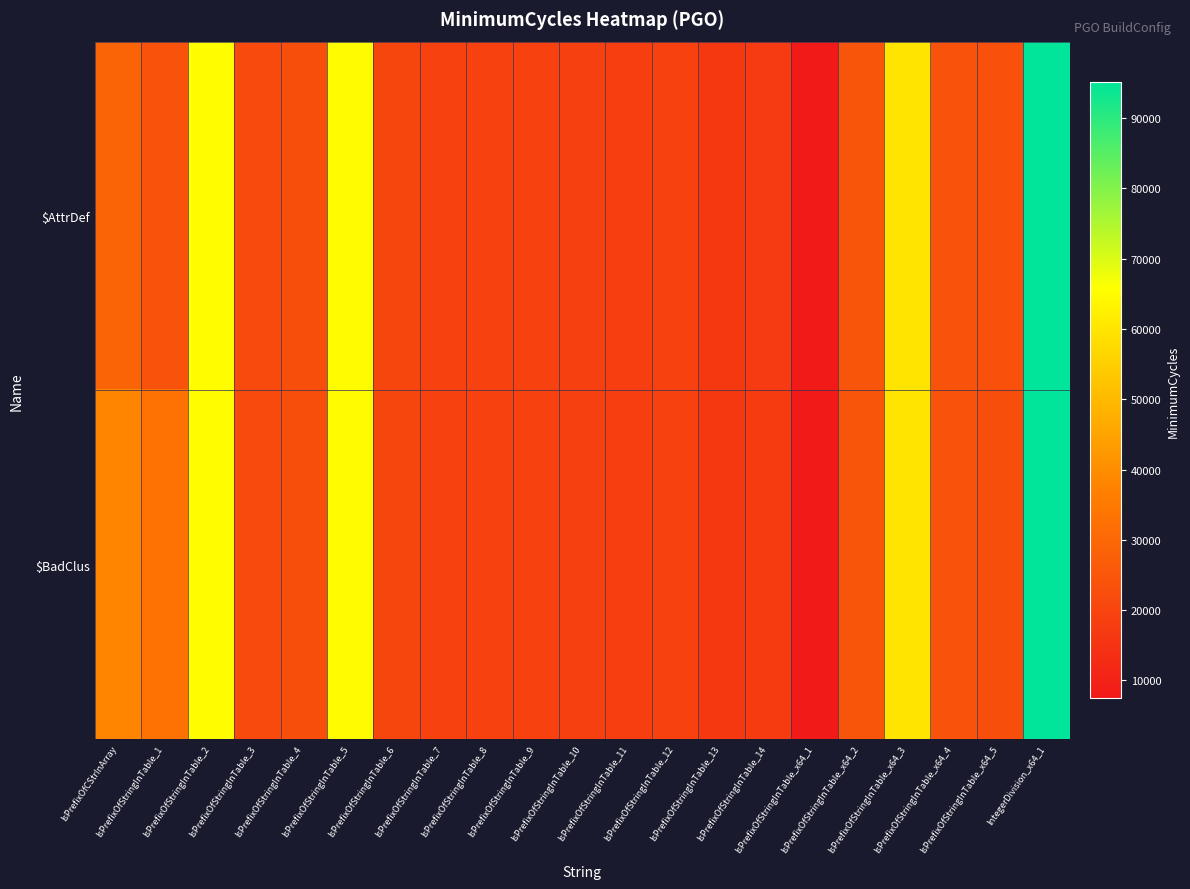

Which series has the widest spread of values?

$AttrDef